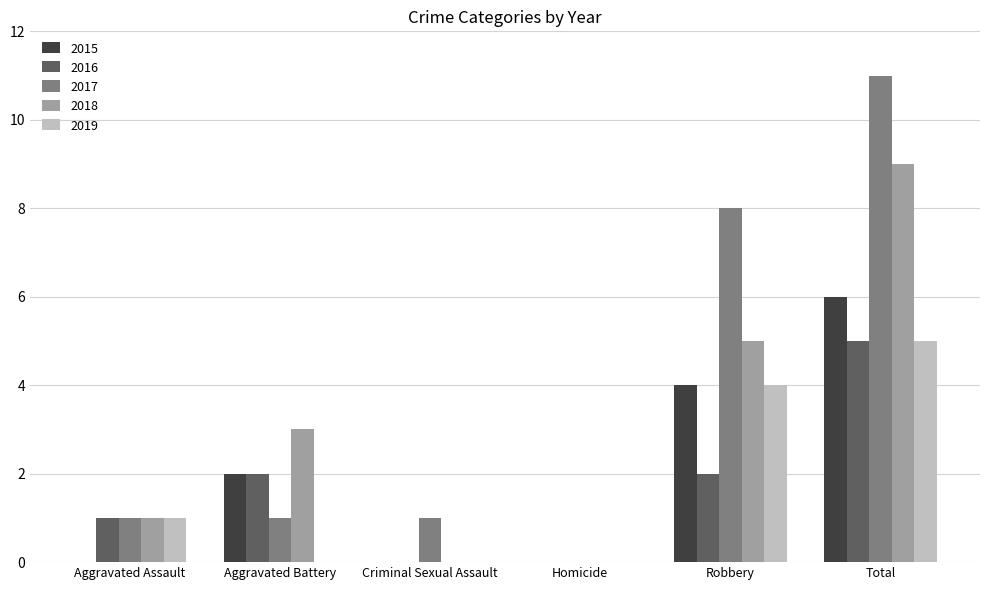

Which category has the highest value across all series?

Total